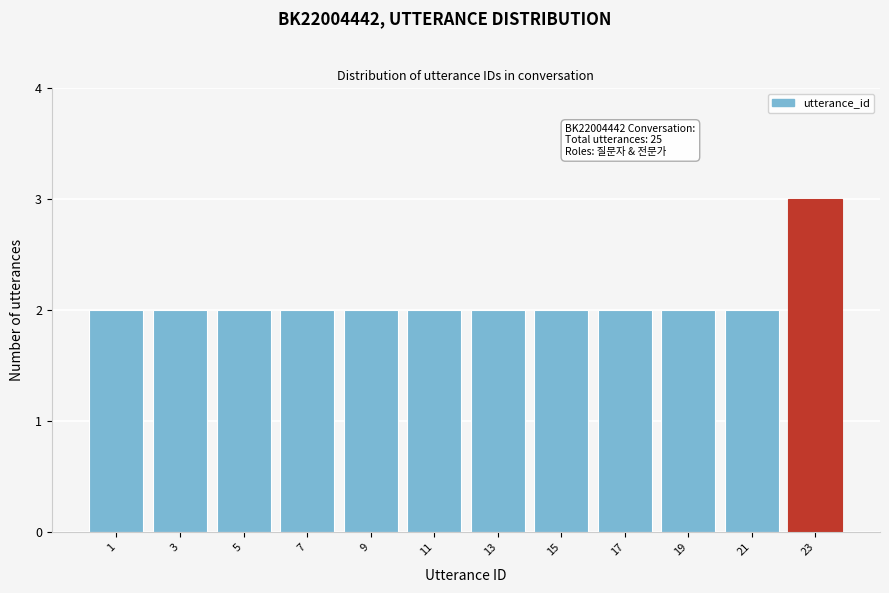

Reading left to right, transcribe all the data shown in this chart.

2	2	2	2	2	2	2	2	2	2	2	3